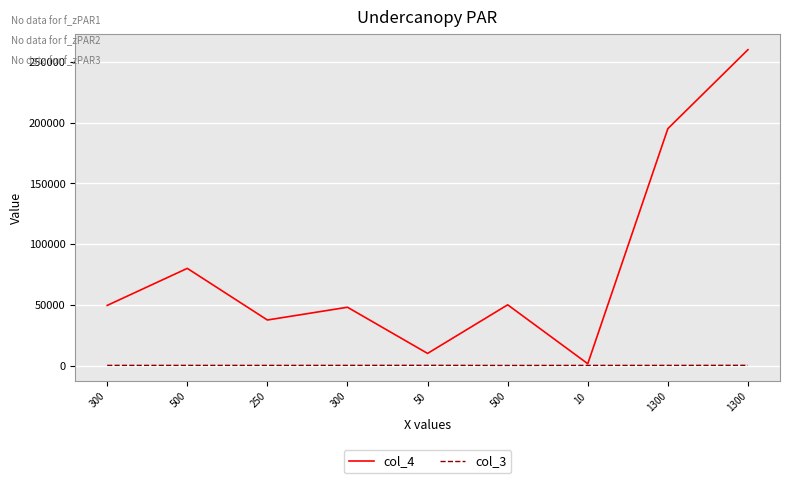

How many lines are shown in the chart?

2